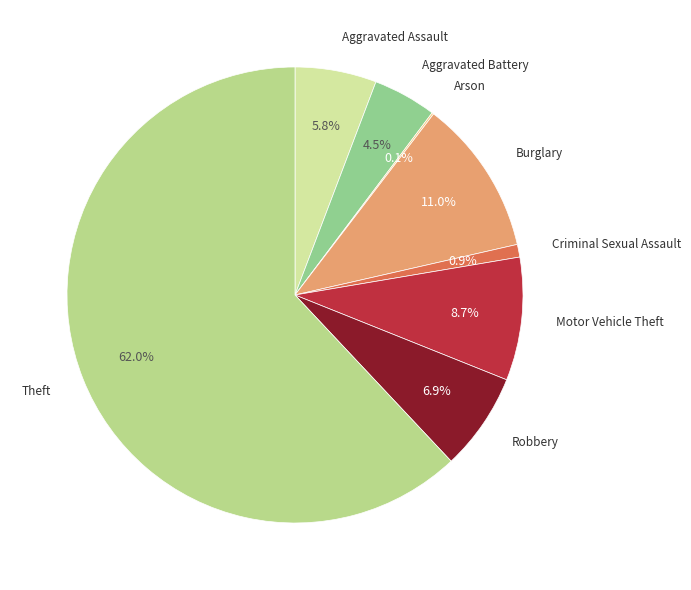

Which slice is the smallest?

Arson